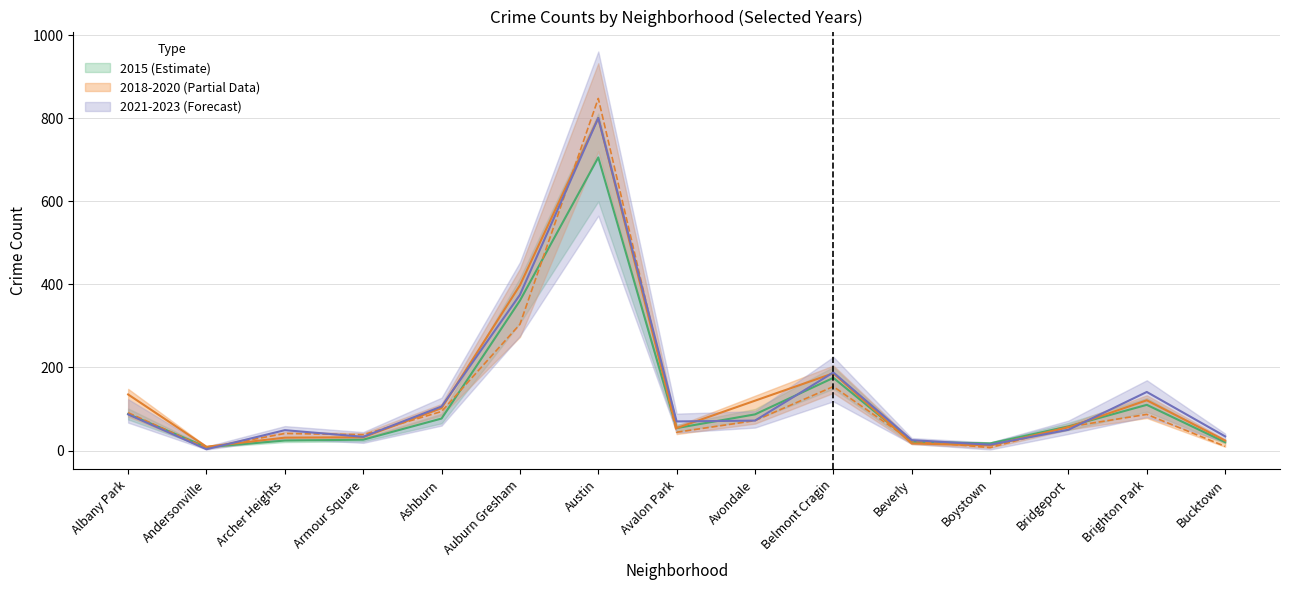

Is the value of 2015 at Andersonville greater than the value of 2018 at Archer Heights?

No